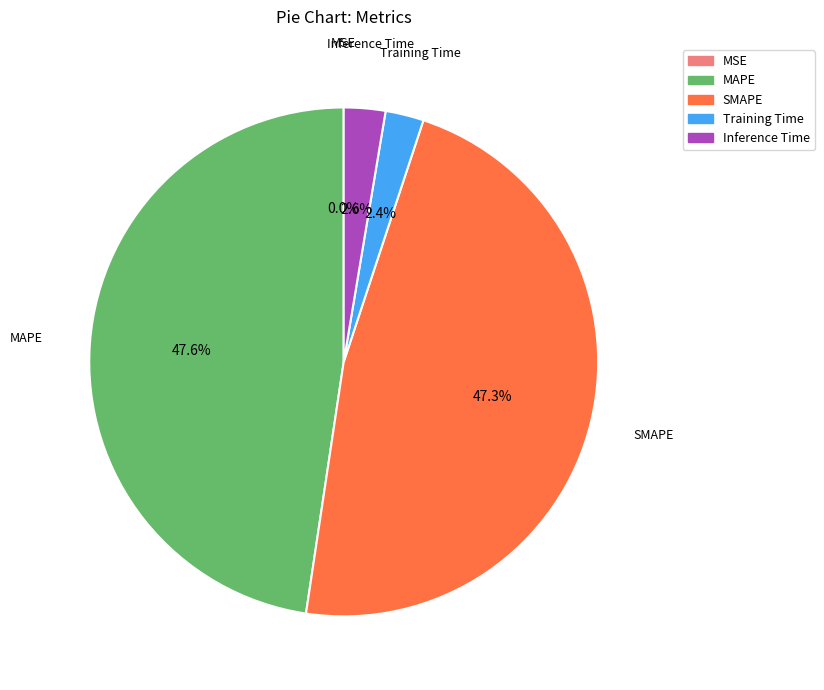

To the nearest percent, what percentage of the pie is Training Time?

2%